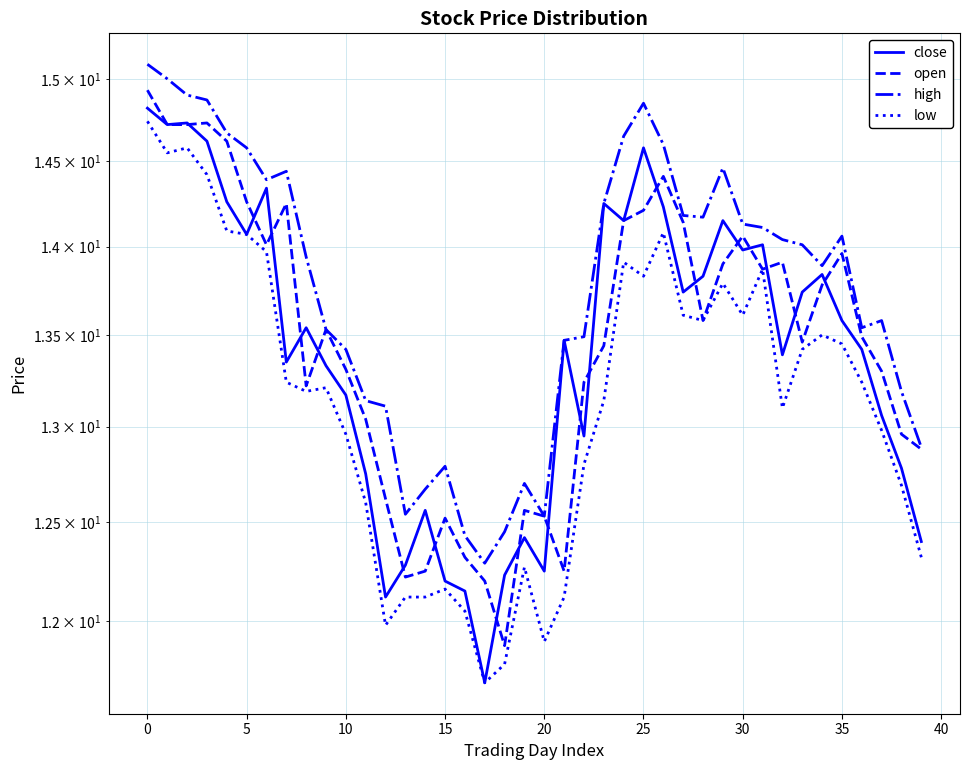

The high series shows 2.8 at 40. True or false?

False